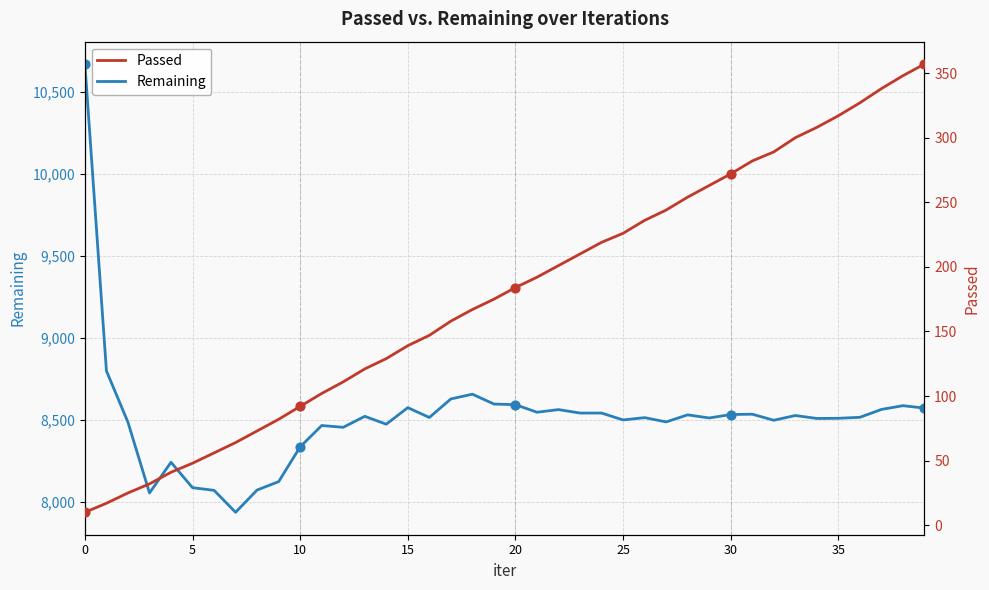

Which series contains the highest Y value?

Remaining